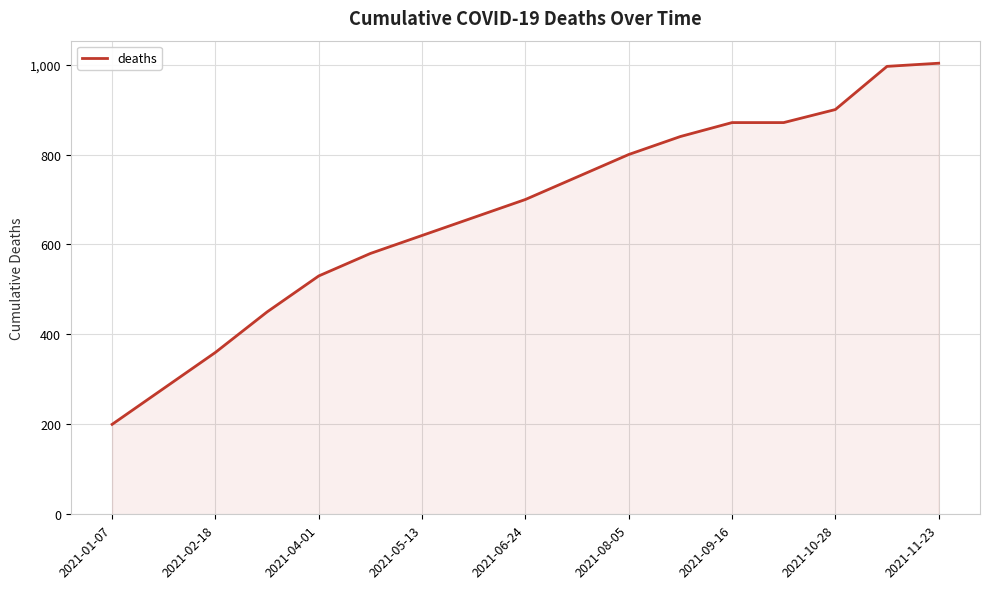

What is the difference between the maximum and minimum values?

803